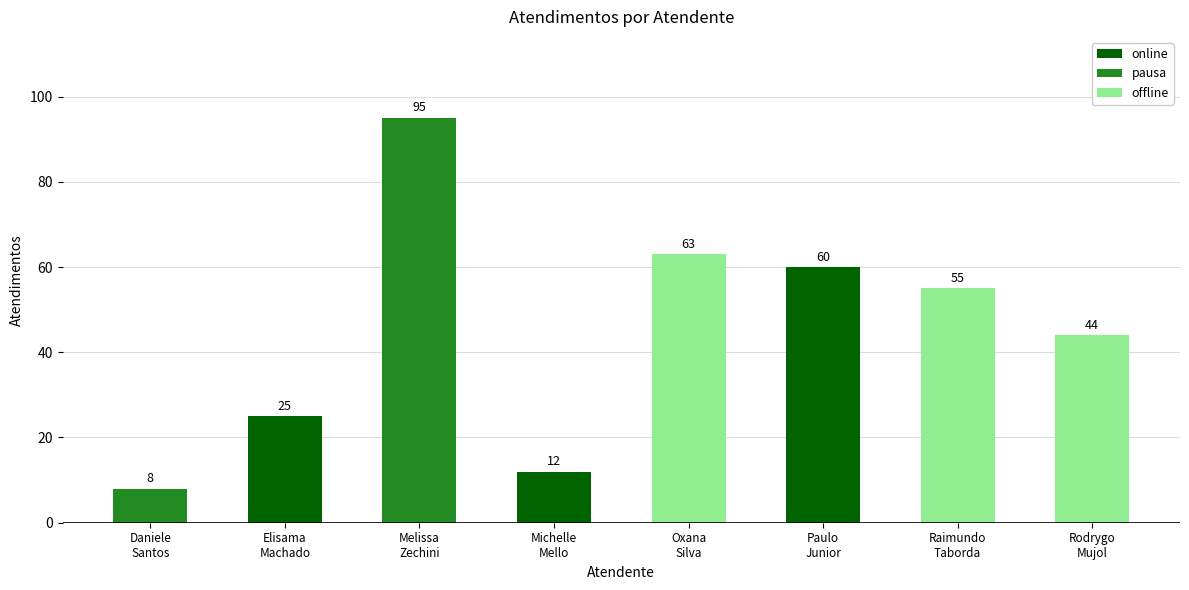

At which label is the value closest to 51?

Raimundo
Taborda